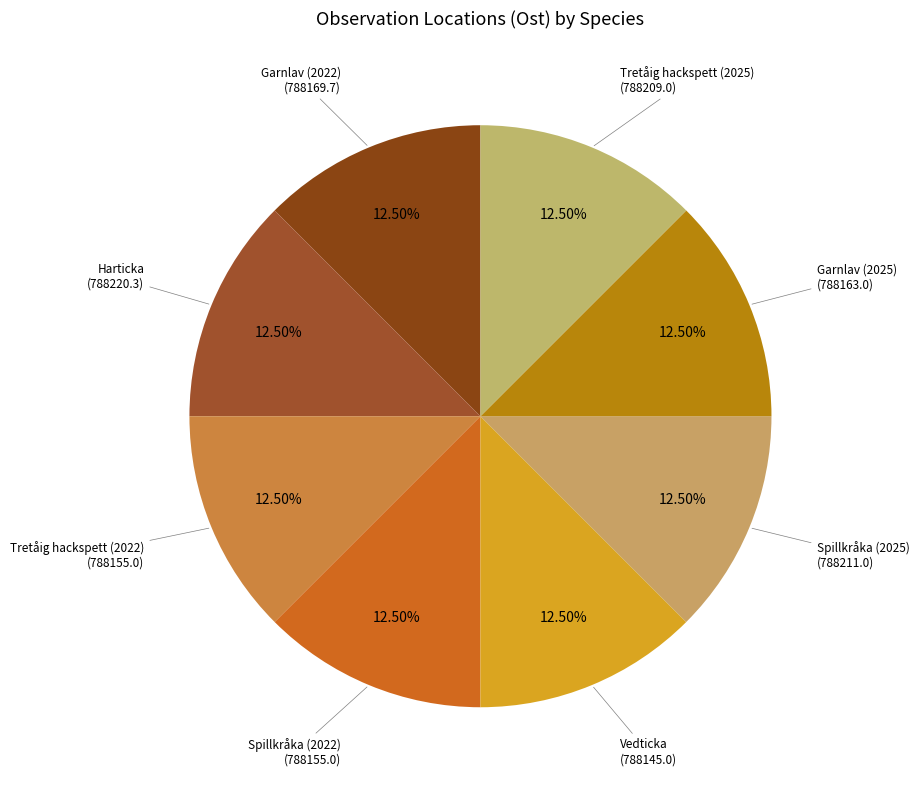

Is there a majority slice in this chart?

No